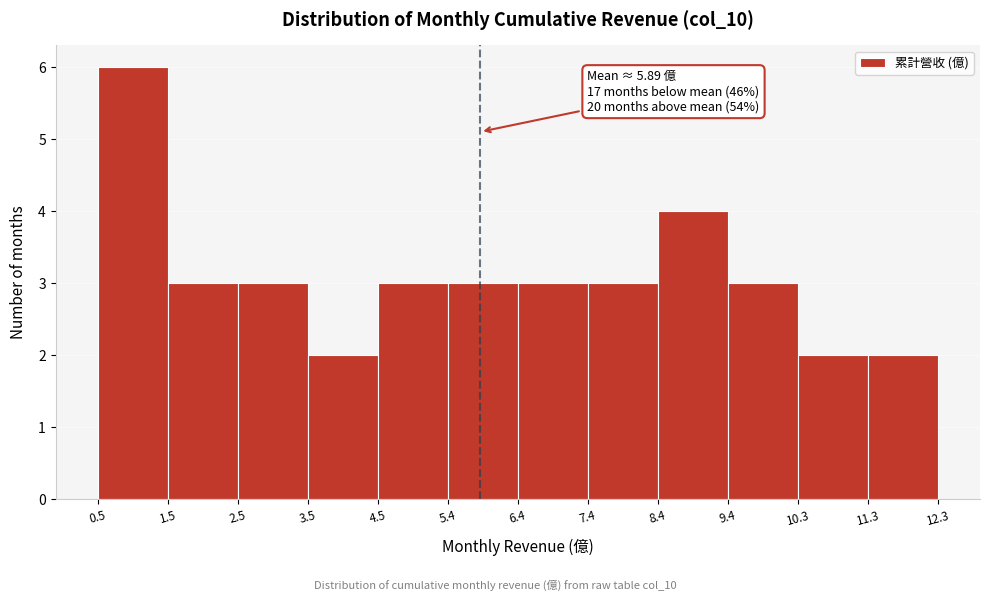

Which range on the x-axis has the tallest bar?

0.5 to 1.5